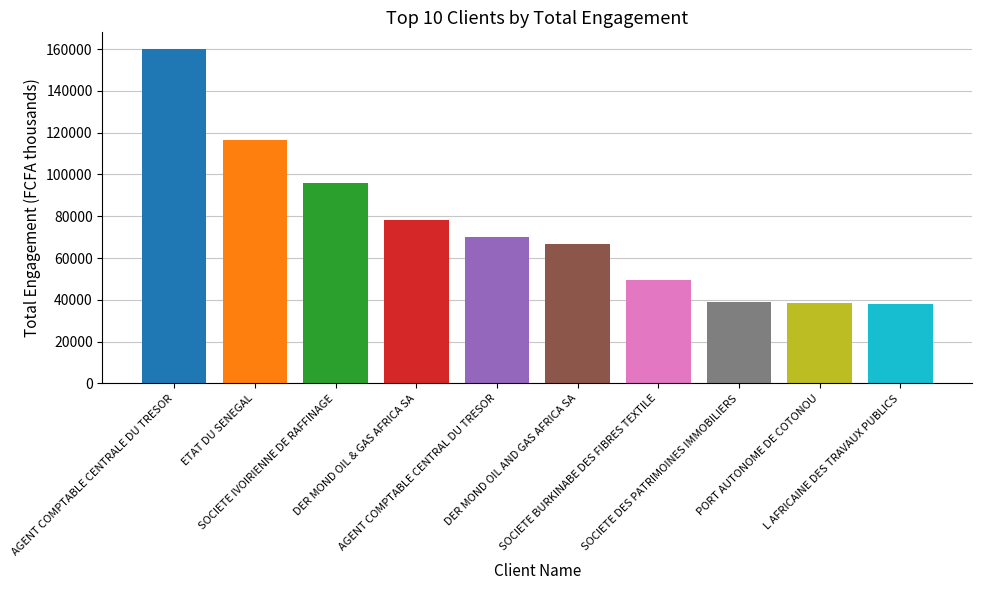

Between L AFRICAINE DES TRAVAUX PUBLICS and AGENT COMPTABLE CENTRALE DU TRESOR, which is larger?

AGENT COMPTABLE CENTRALE DU TRESOR